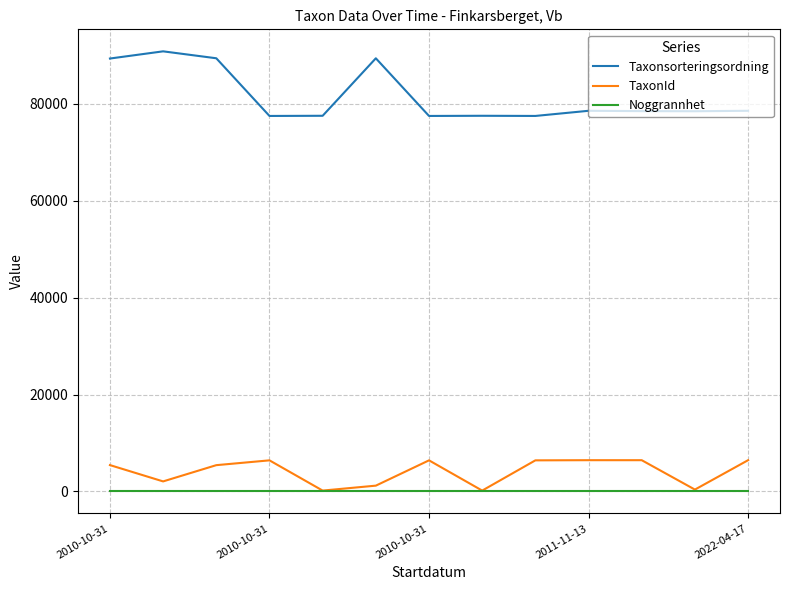

True or false: Taxonsorteringsordning and Noggrannhet cross at least once.

False